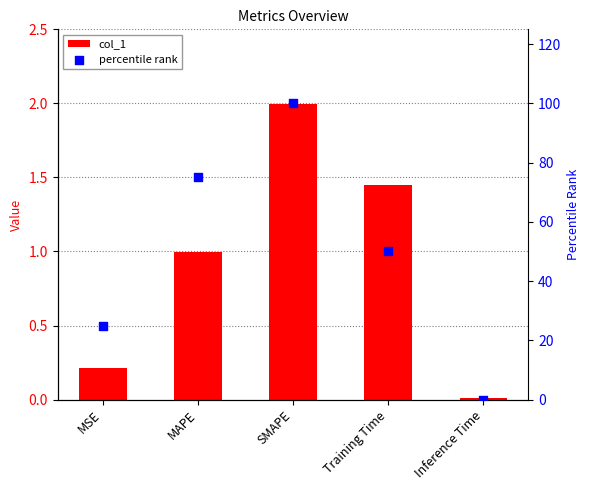

At which category is the sum across all series the highest?

SMAPE